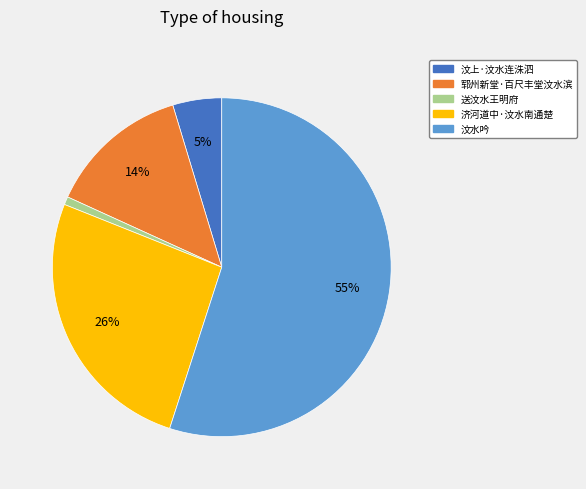

Is 济河道中·汶水南通楚 the majority of the pie?

No